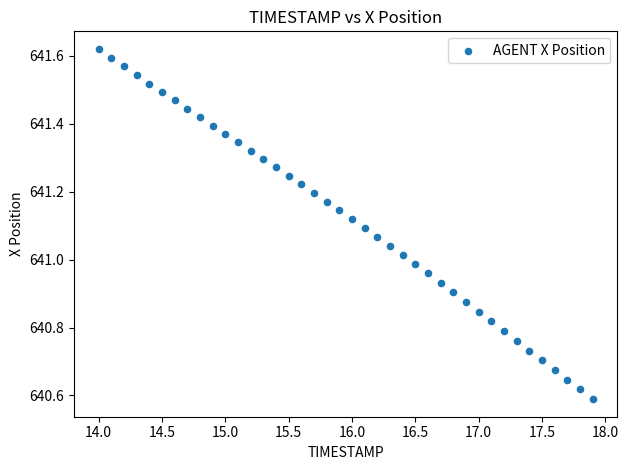

What is the range of Y values (max minus min)?

1.0